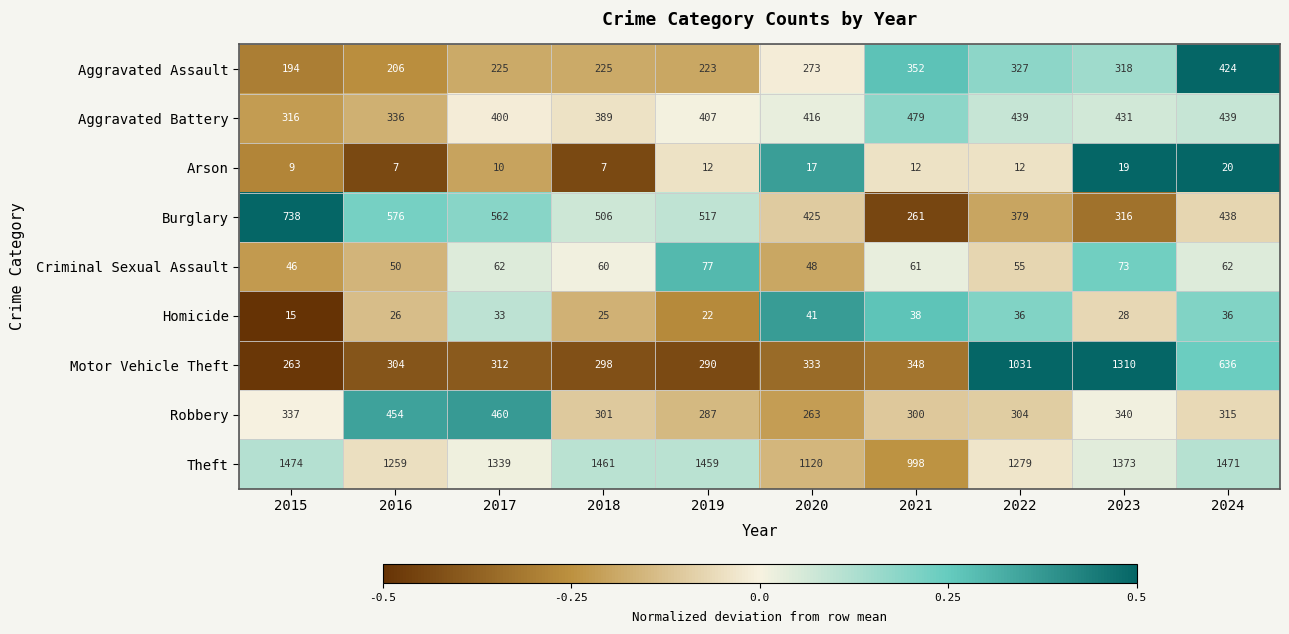

Rank the series by their maximum value, from lowest to highest.

Arson, Homicide, Criminal Sexual Assault, Aggravated Assault, Robbery, Aggravated Battery, Burglary, Motor Vehicle Theft, Theft